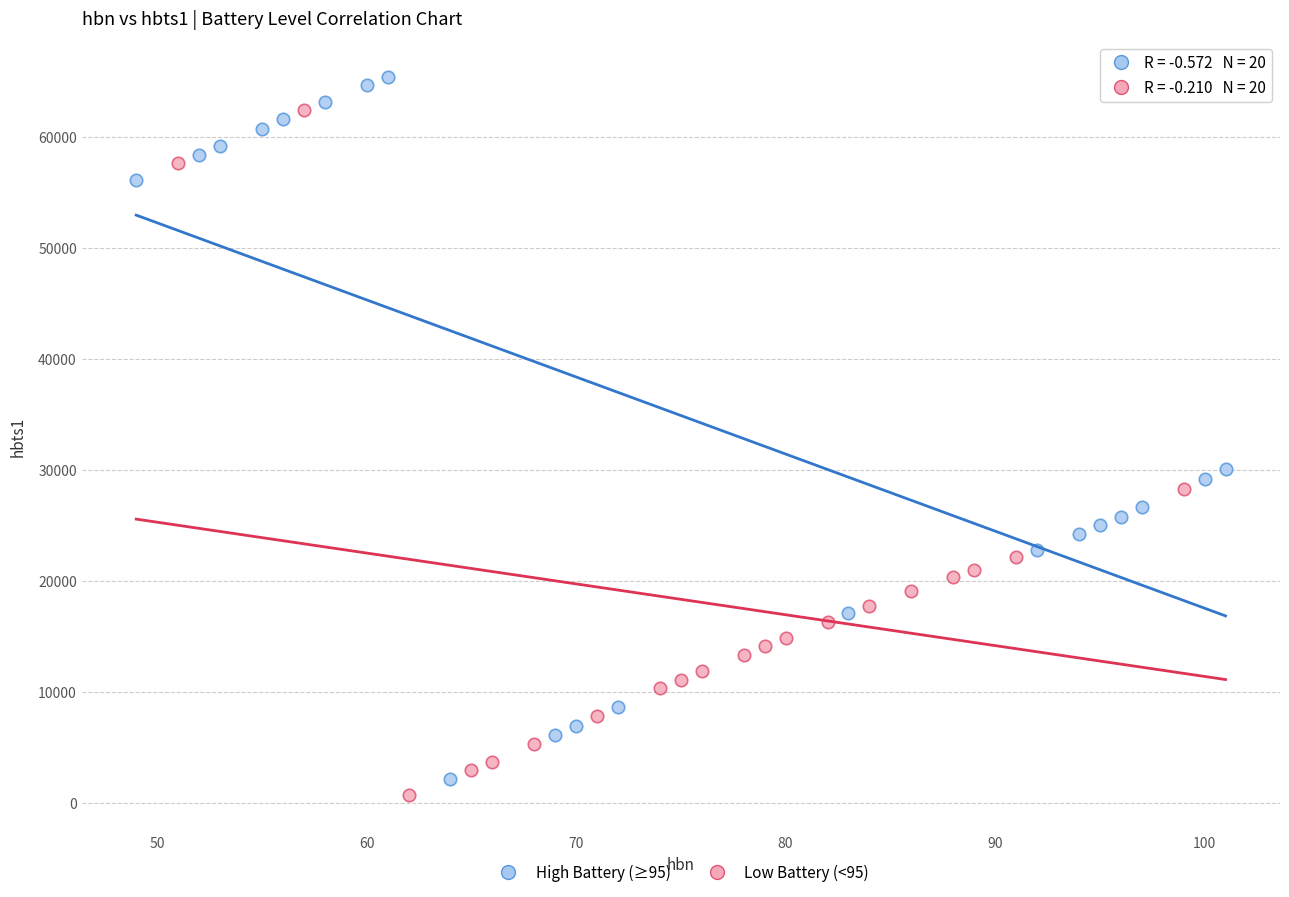

Which series reaches the maximum Y coordinate?

High Battery (≥95)